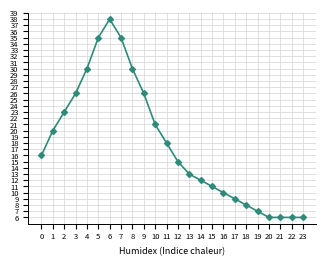

The value at 8 is 30. True or false?

True